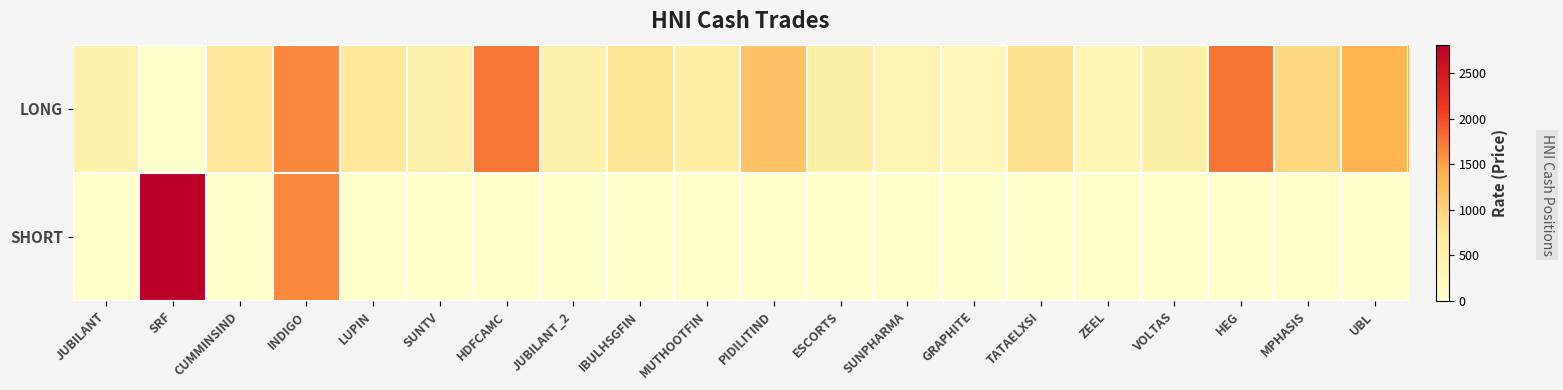

How many data points does each series have?

20